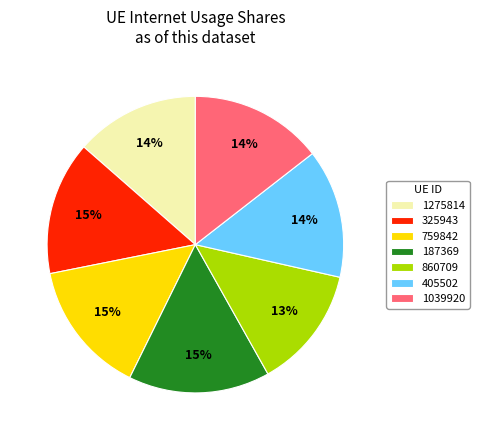

To the nearest percent, what is the difference between the largest and smallest slice percentages?

2%